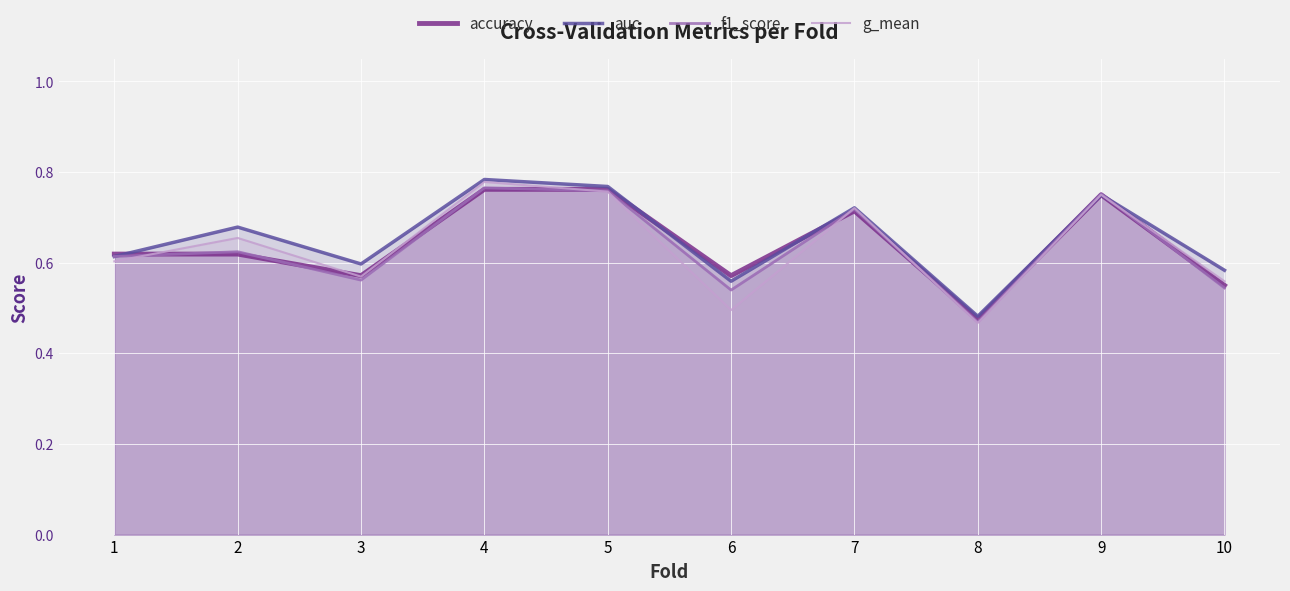

Rank the series at 4 from highest to lowest value.

auc, g_mean, f1_score, accuracy